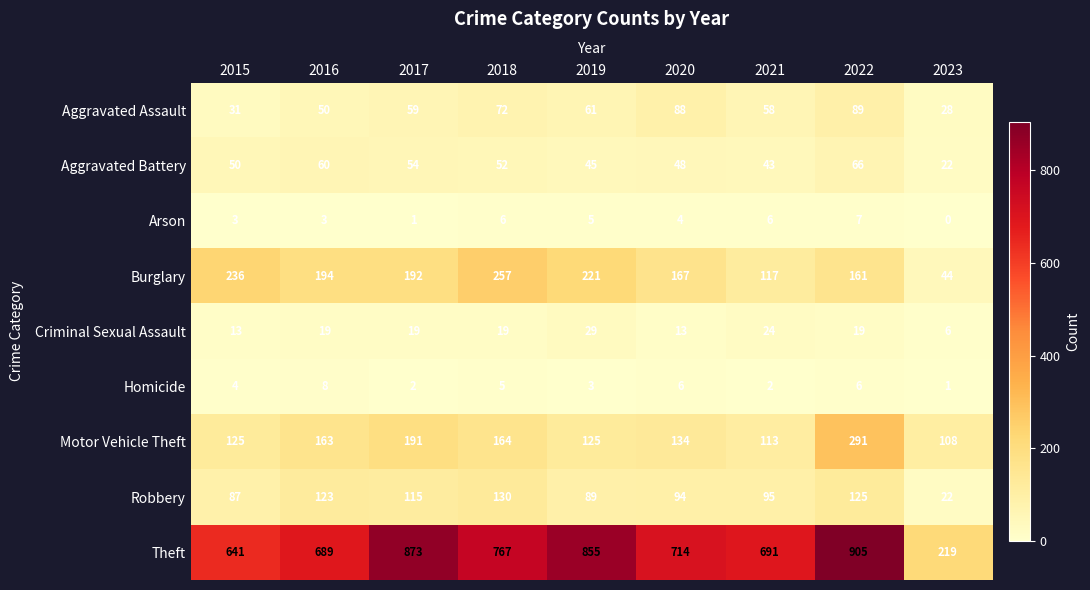

The Aggravated Assault series shows 93 at 2021. True or false?

False